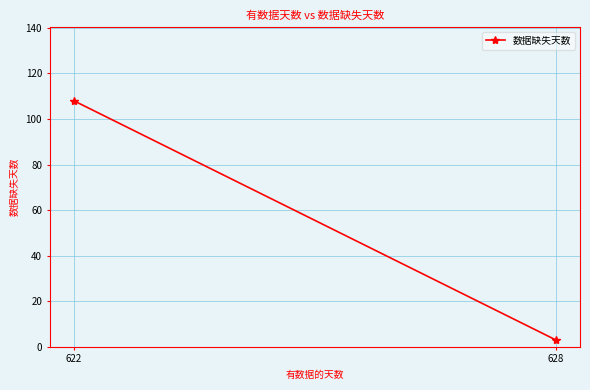

Which category has the highest value across all series?

622